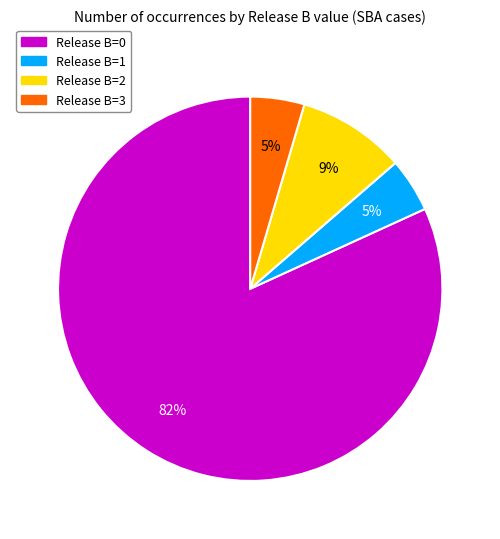

How many slices are in this pie chart?

4